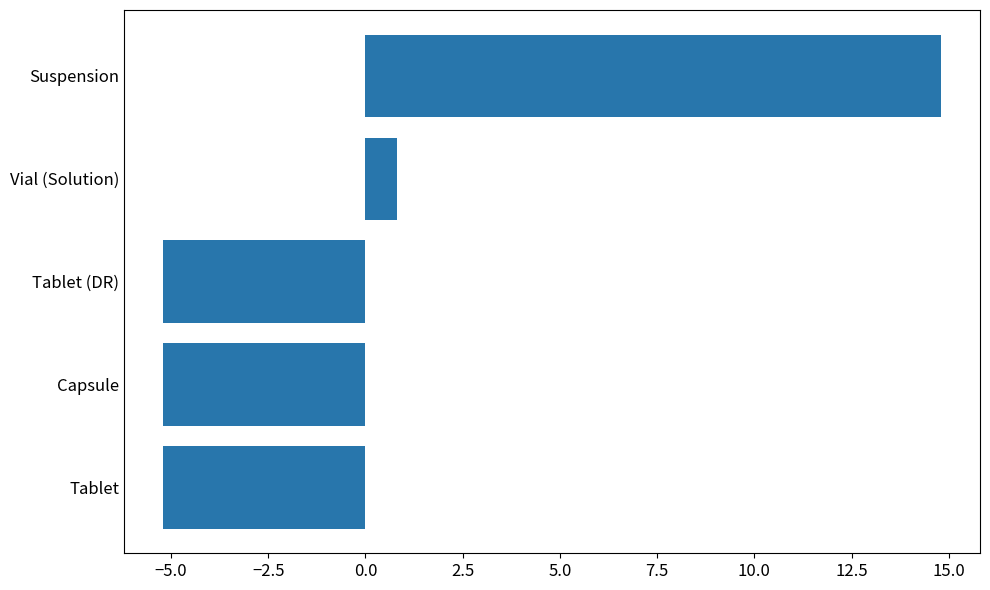

The value at Tablet is -5.2. True or false?

True